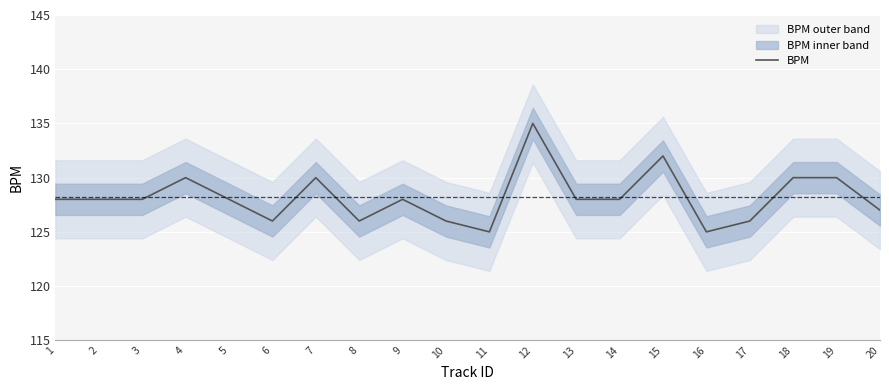

List the labels in order of value, largest first.

12, 15, 4, 7, 18, 19, 1, 2, 3, 5, 9, 13, 14, 20, 6, 8, 10, 17, 11, 16